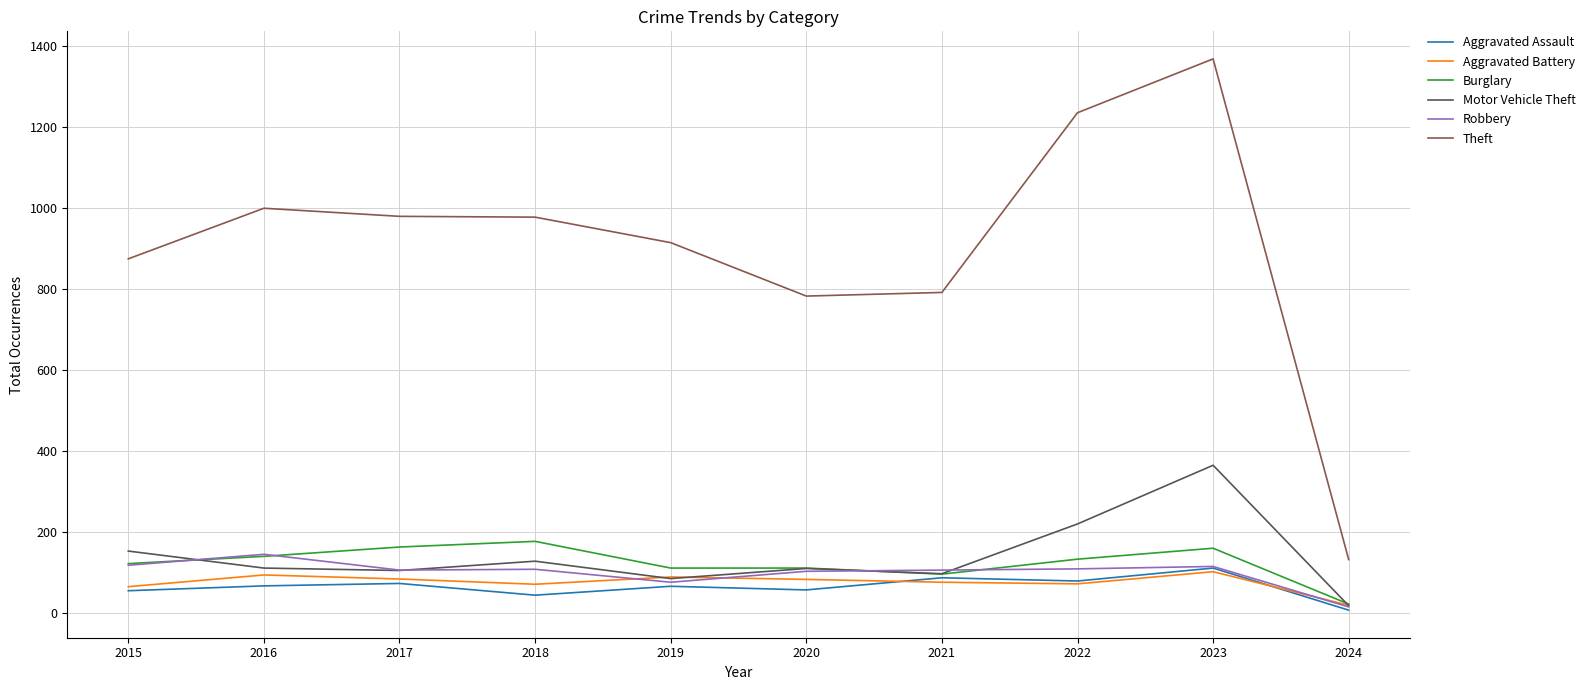

At which label does Robbery first exceed 107?

2015